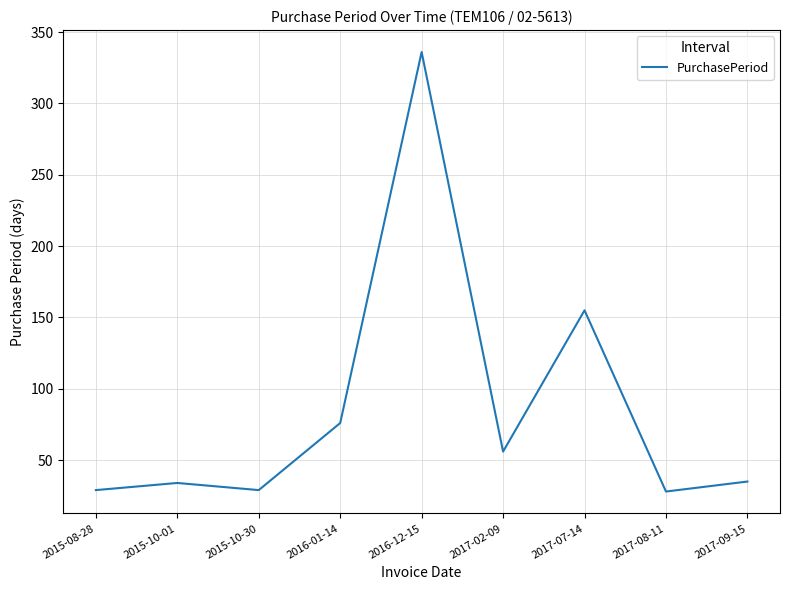

Is it true that the value at 2017-08-11 is 28?

True